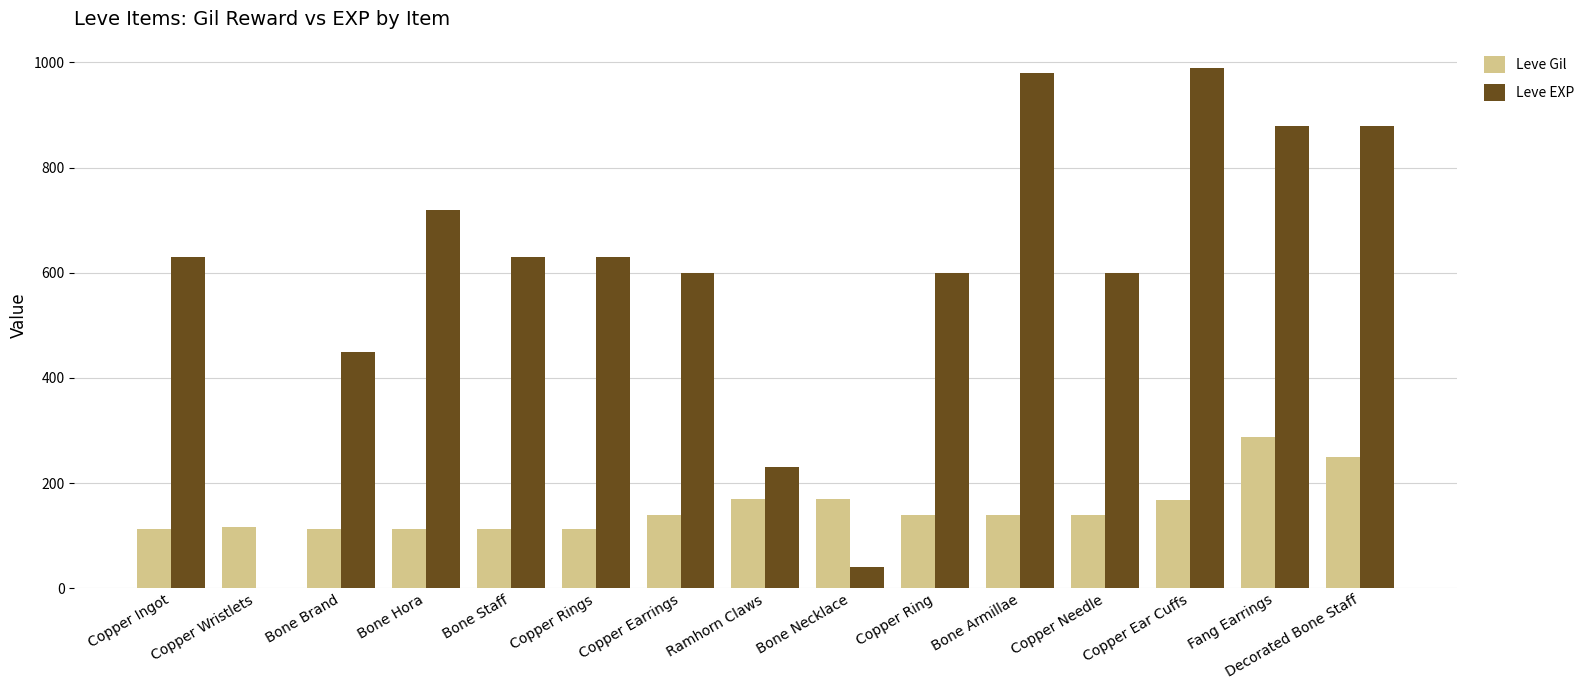

Is the value of Leve EXP at Decorated Bone Staff greater than the value of Leve Gil at Bone Necklace?

Yes